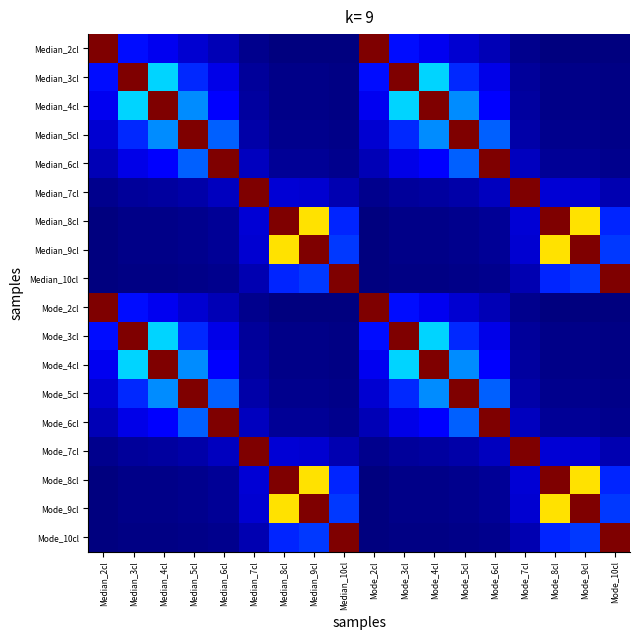

What is the greatest value displayed?

40.0